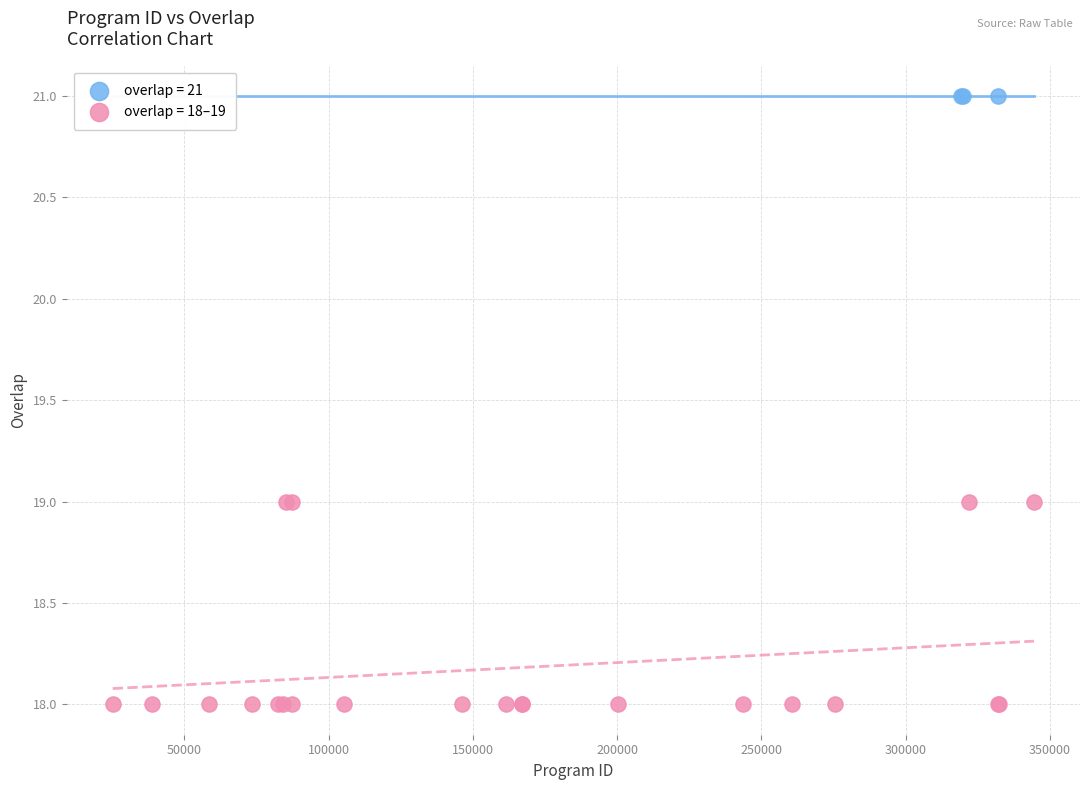

Which series reaches the minimum Y coordinate?

overlap = 18–19